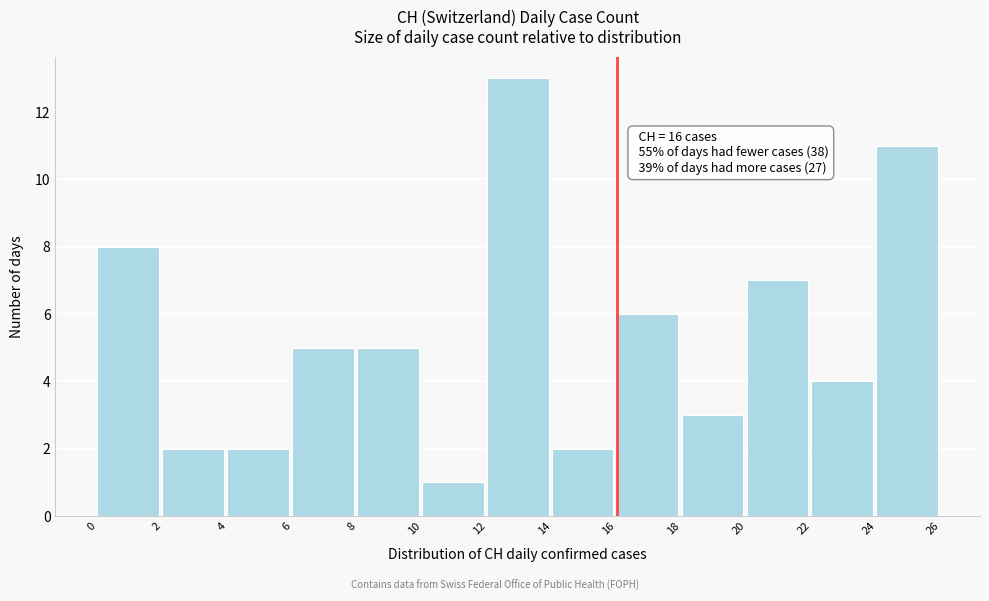

Over which range of the x-axis is the bar tallest?

12 to 14